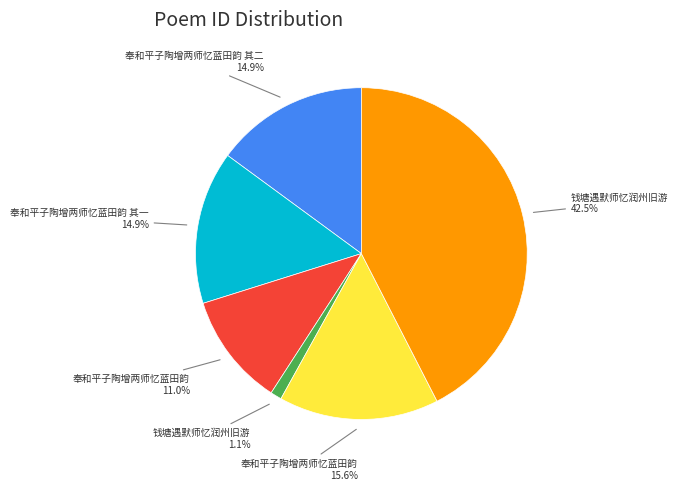

Does any single category account for the majority?

No